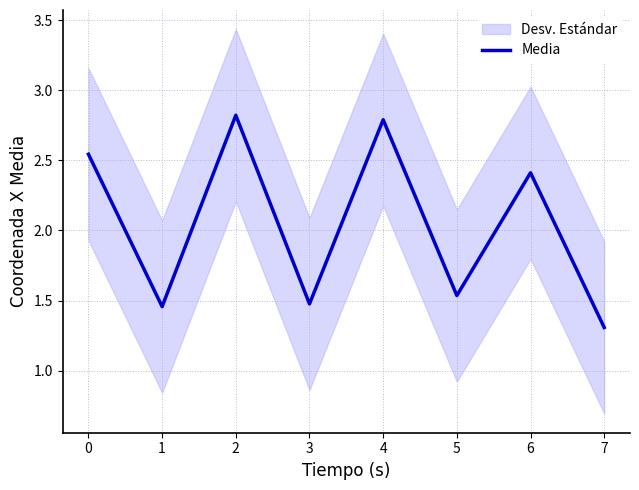

What is the maximum value for Media?

2.8